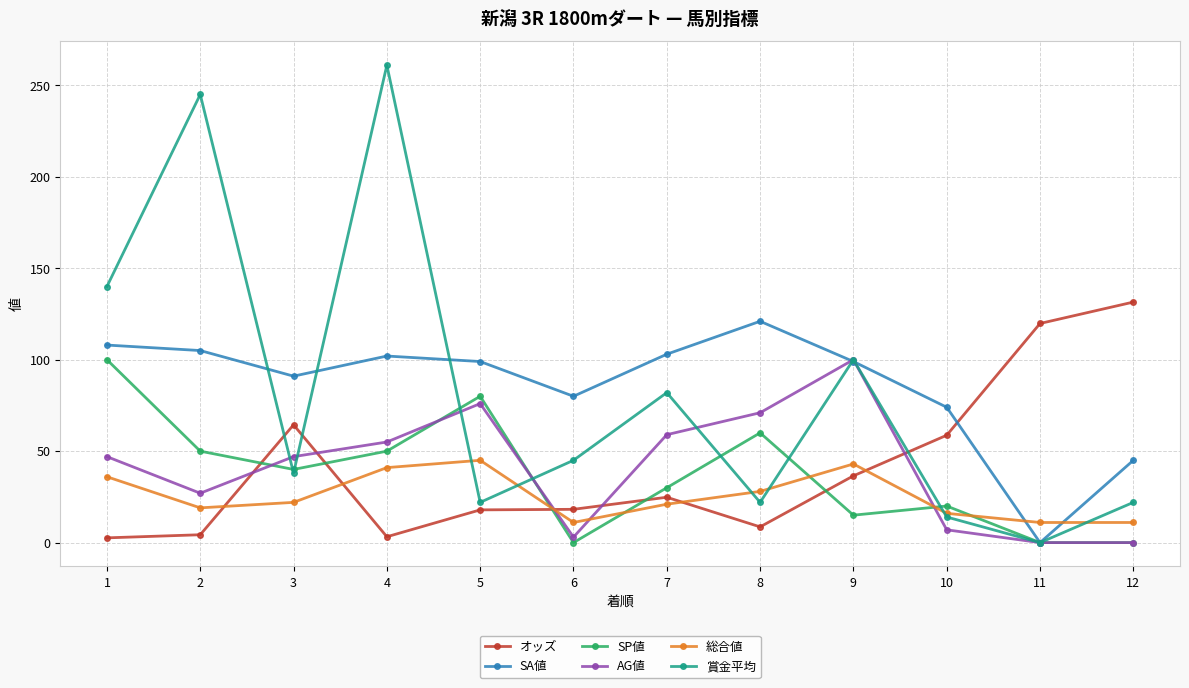

True or false: 総合値 and SP値 cross at least once.

True